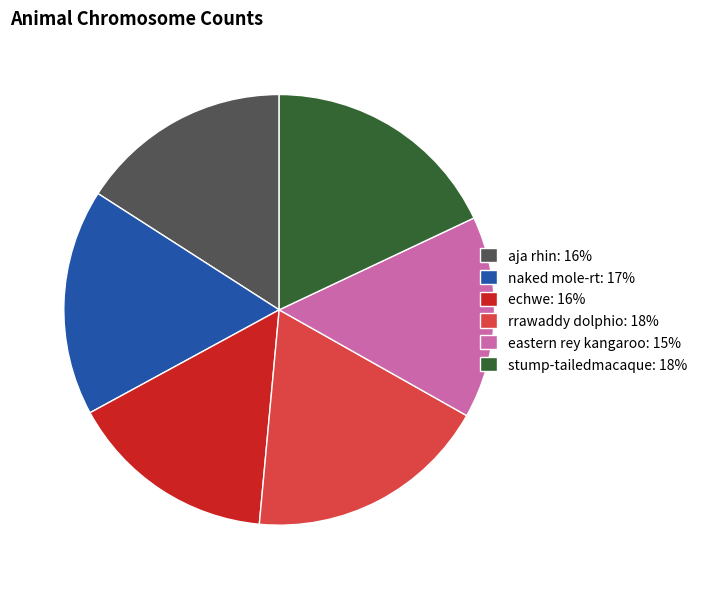

How many segments does this pie chart have?

6